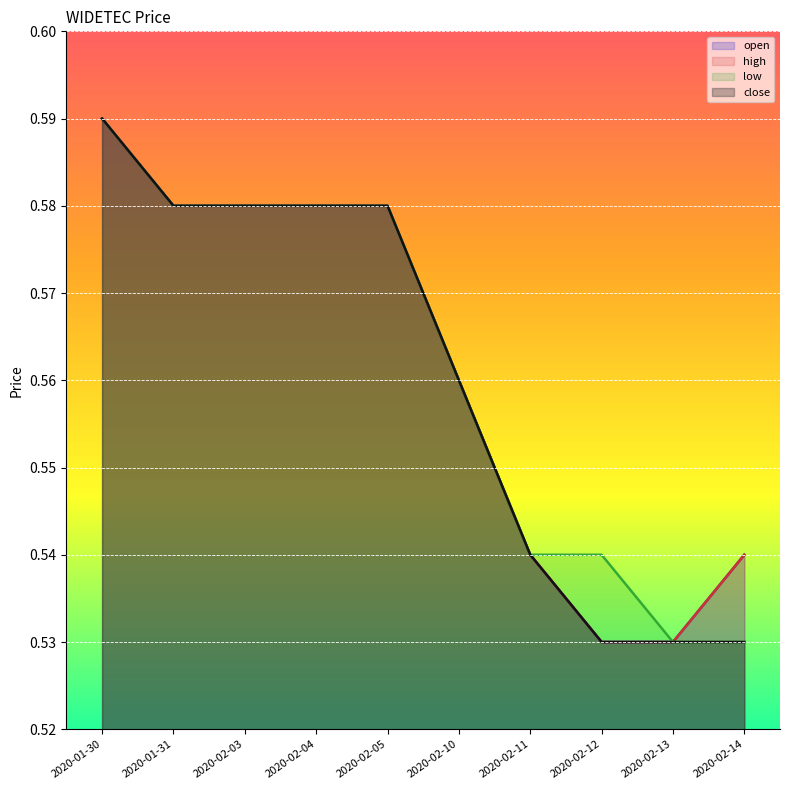

What is the label of the 5th point from the right?

2020-02-10